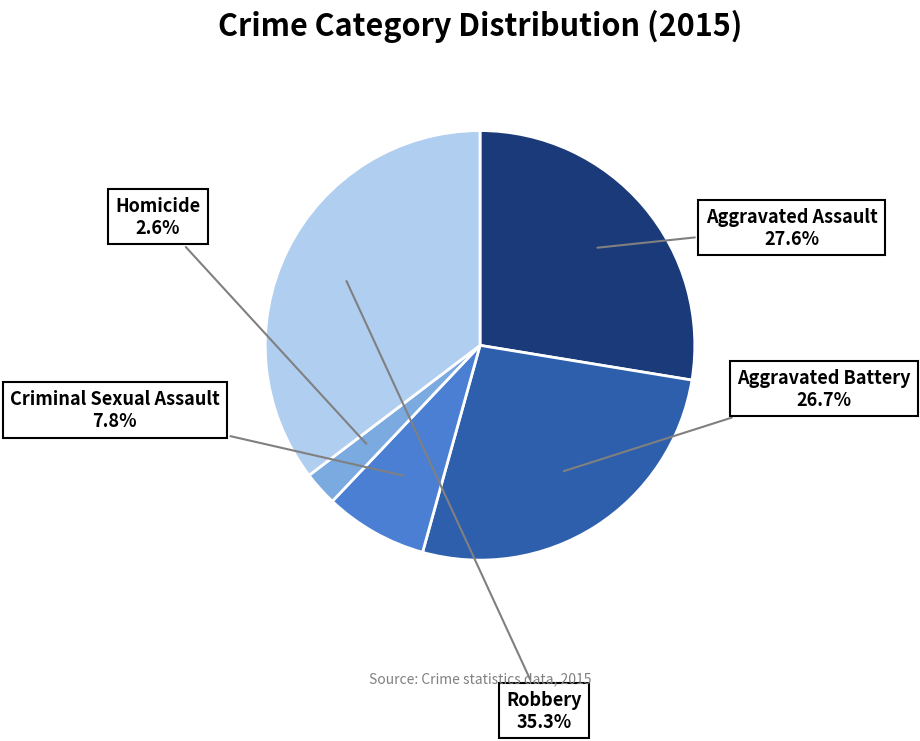

To the nearest percent, what is the difference between the largest and smallest slice percentages?

33%